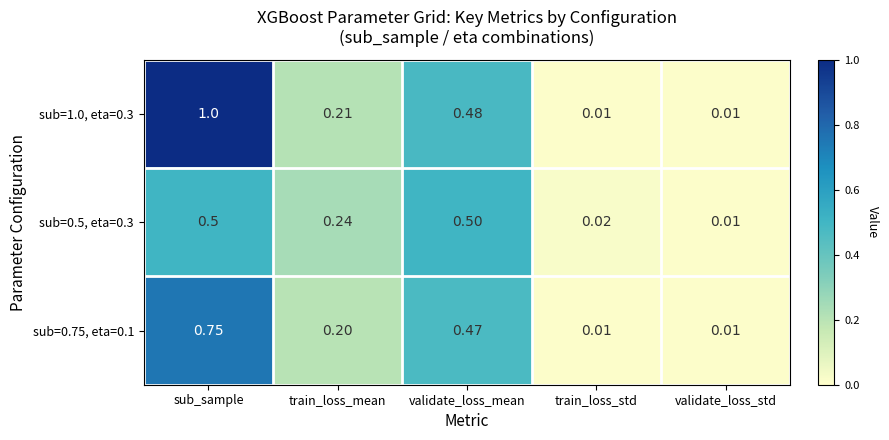

What is the maximum value shown in the chart?

1.0